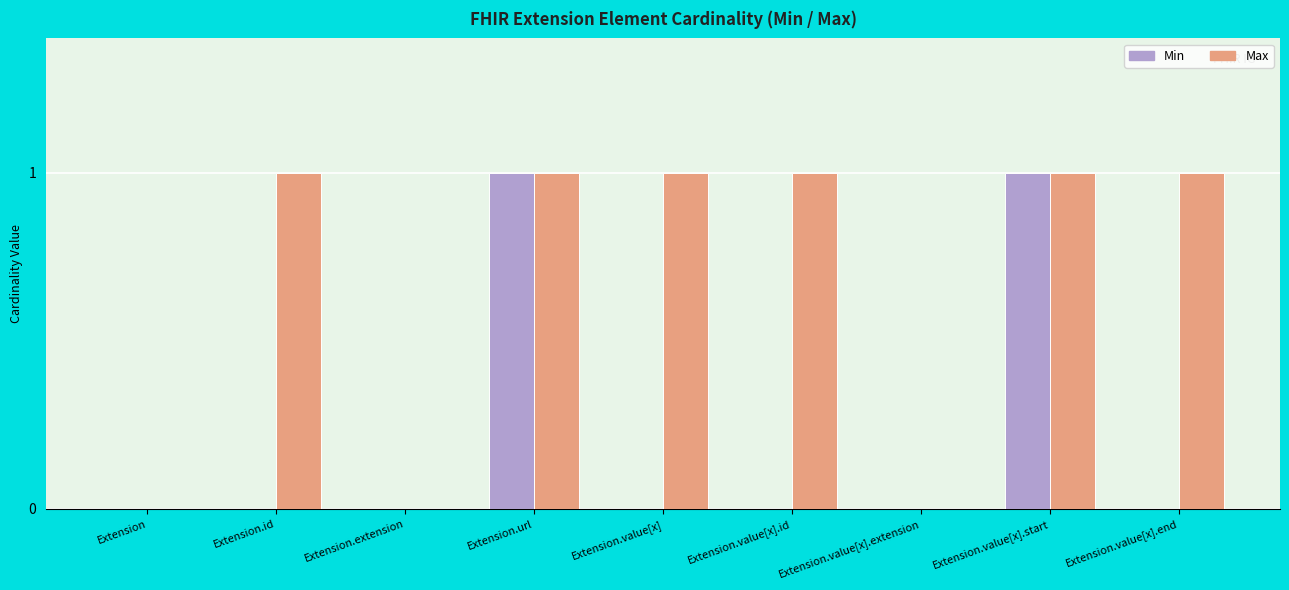

How many data points does each series have?

9